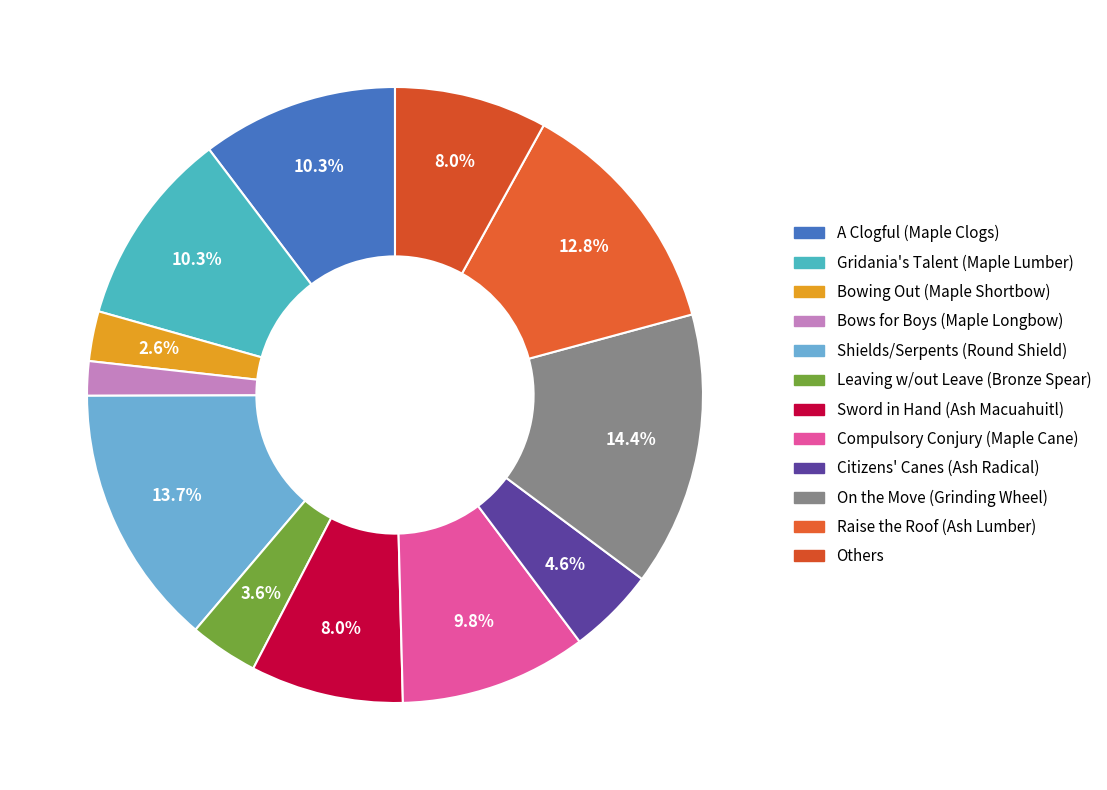

Count the number of slices in the pie.

12